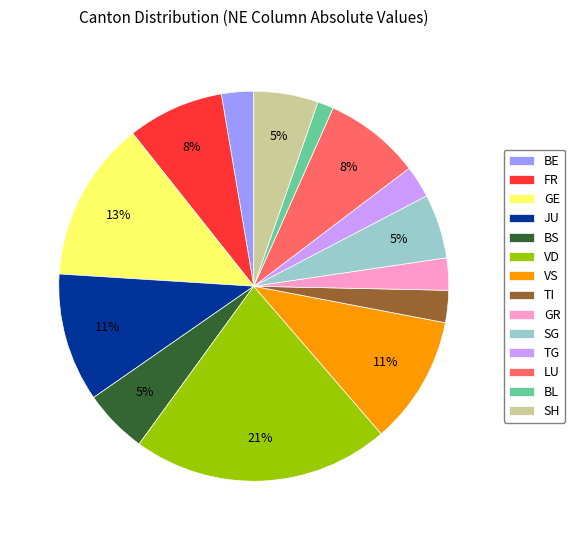

Do SG and VD together represent more than half of the pie?

No